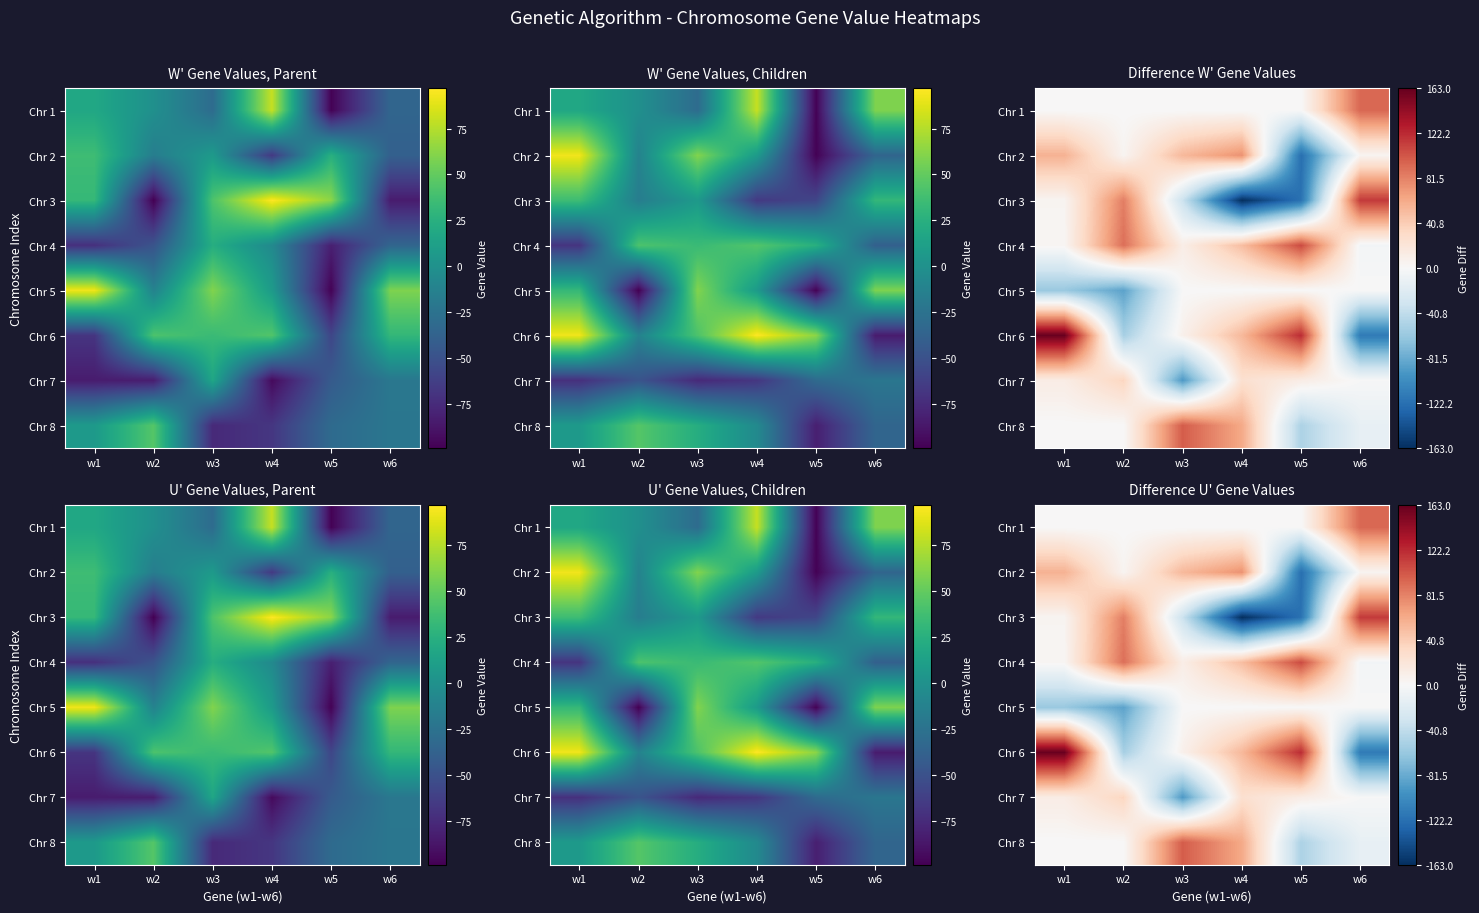

How many data points does each series have?

6